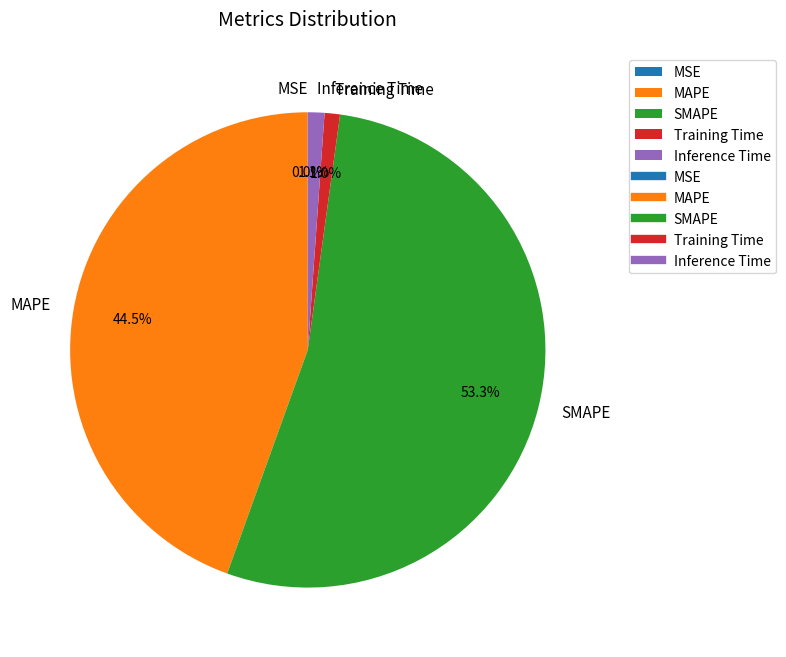

Is it true that Inference Time is 1% of the pie?

True